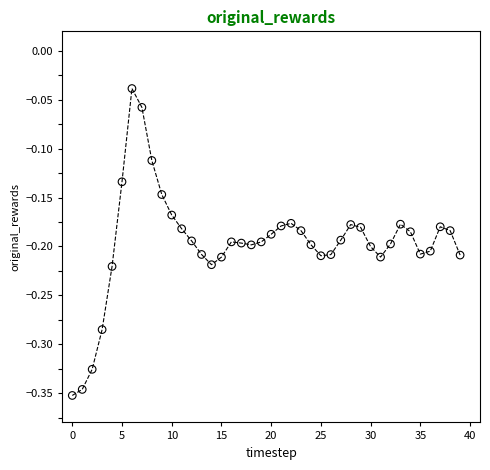

What is the range of Y values (max minus min)?

0.3